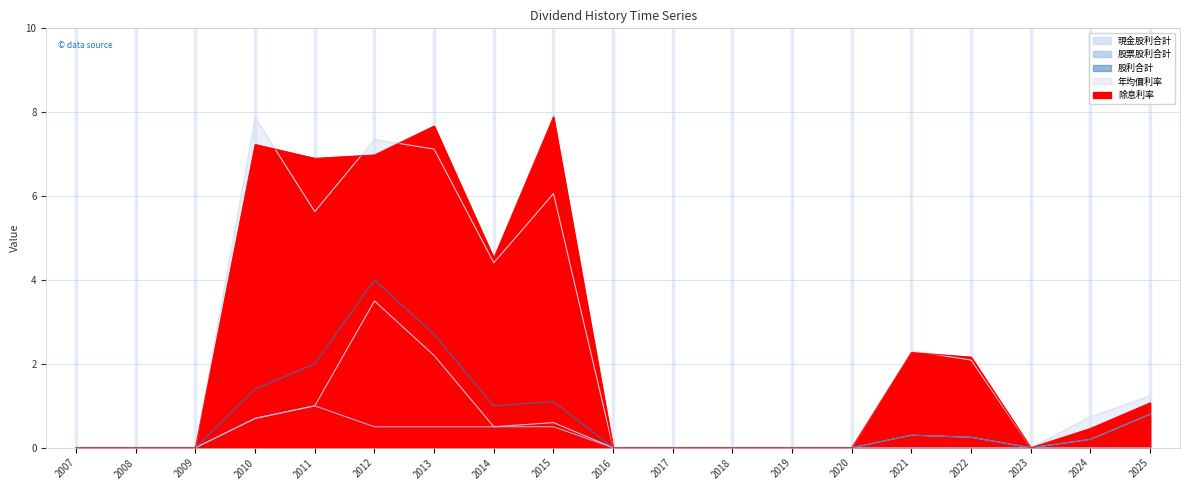

Between 2023 and 2018, which is larger?

2023